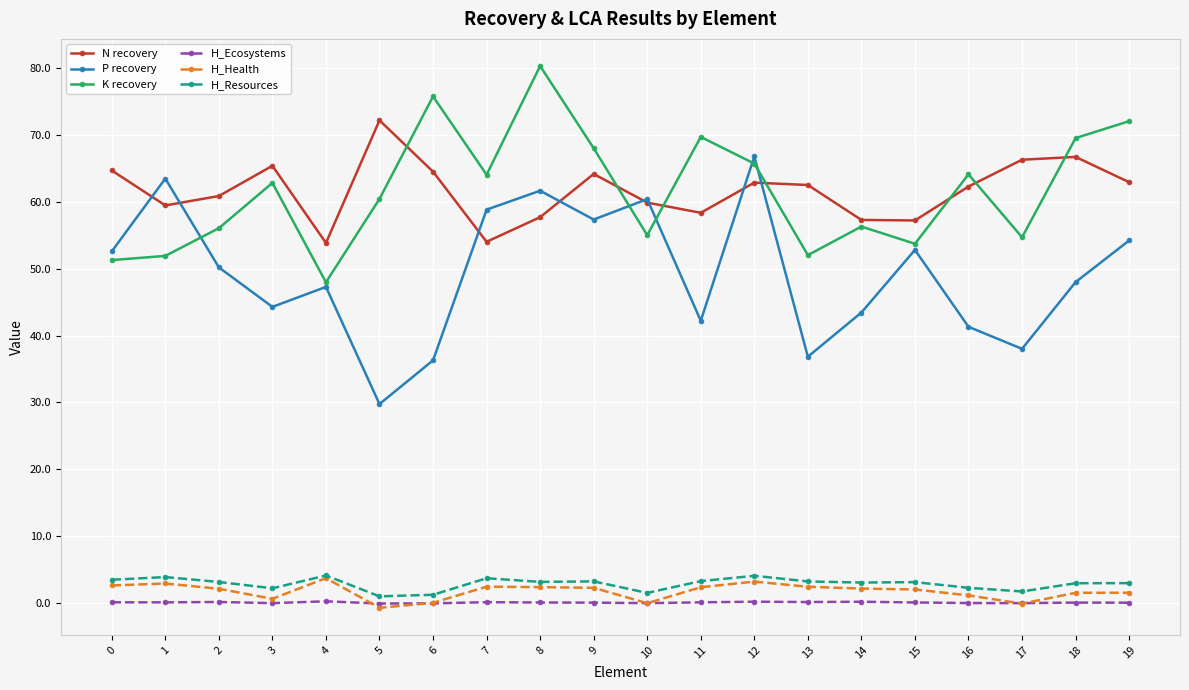

The P recovery series shows 73.2 at 14. True or false?

False